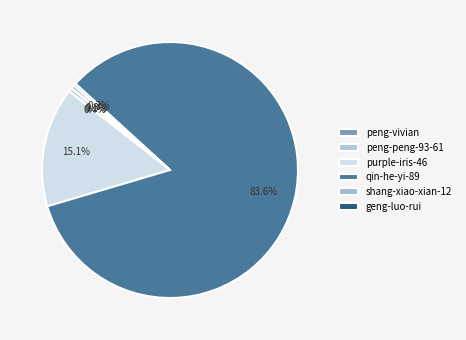

Do geng-luo-rui and purple-iris-46 together represent more than half of the pie?

No